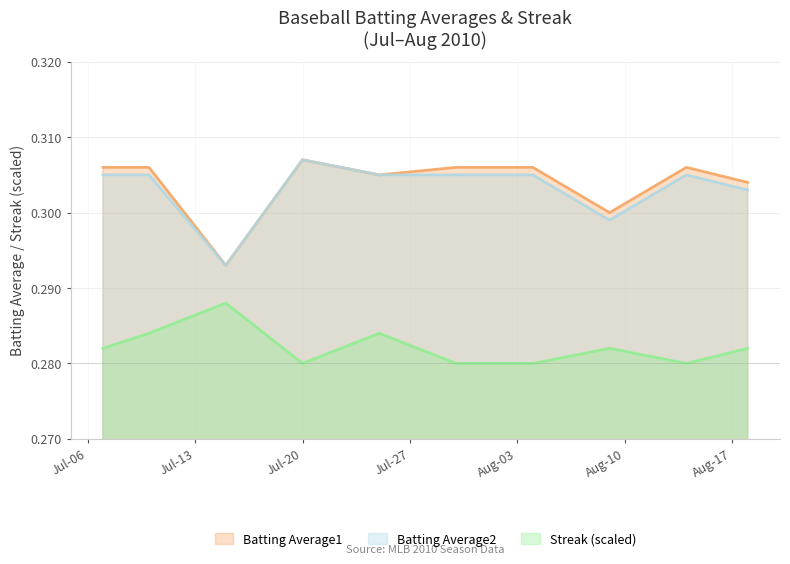

At which category is the sum across all series the highest?

2010-07-10